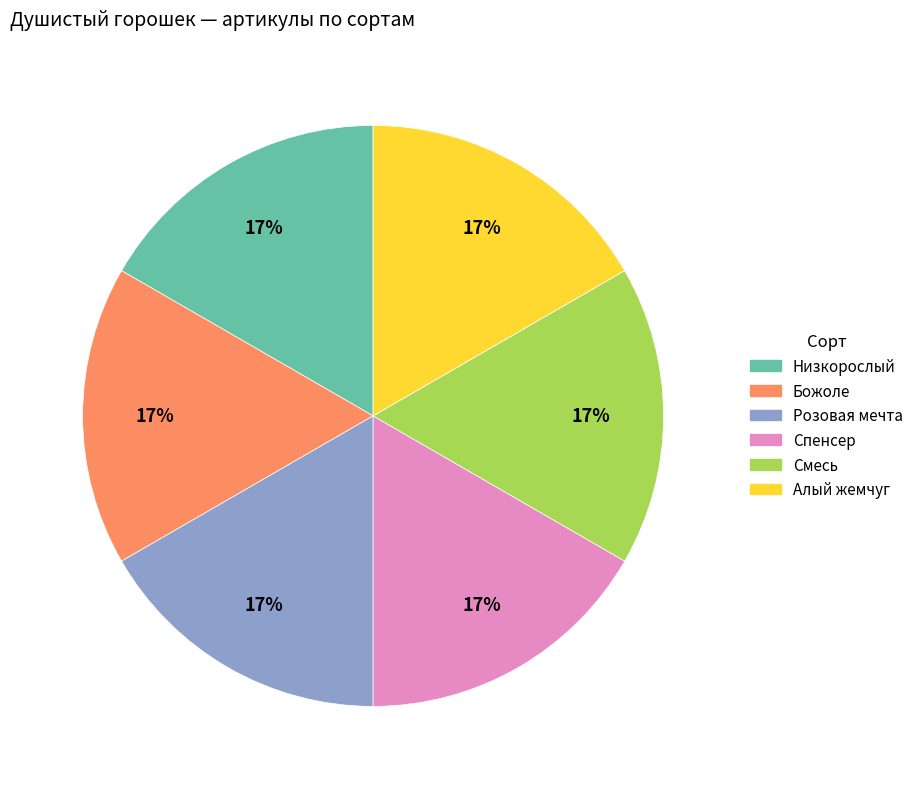

Approximately how many times larger is the value at Спенсер compared to Алый жемчуг?

1.0